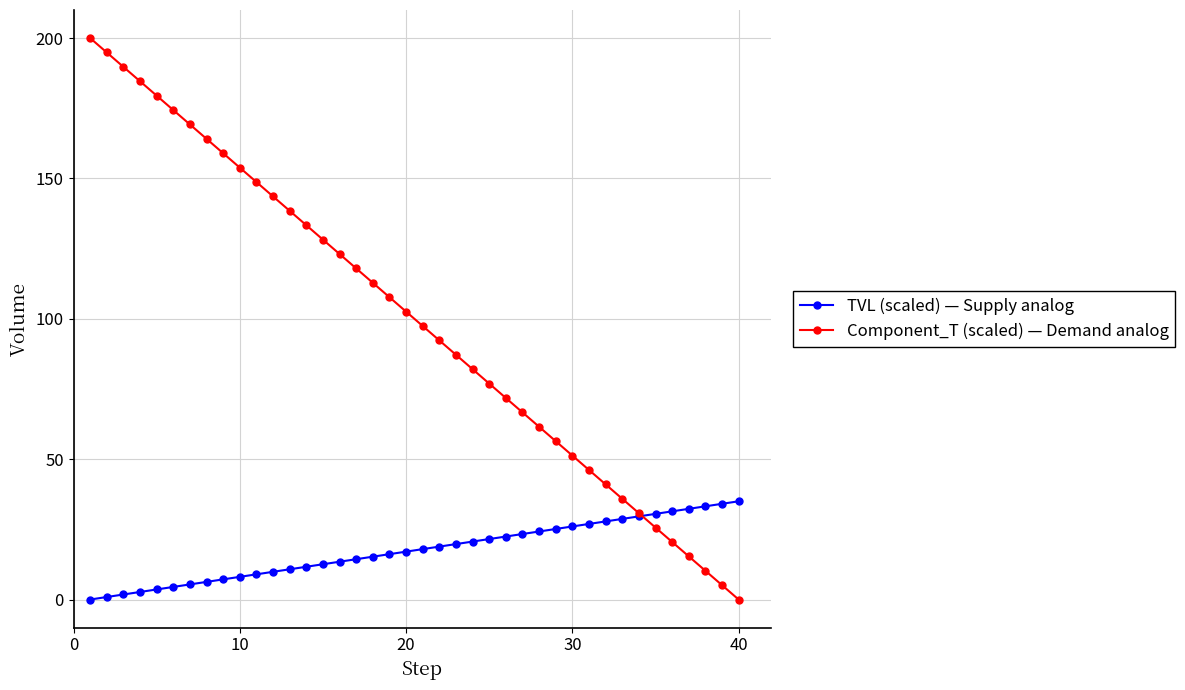

What is the maximum value for Component_T (scaled) — Demand analog?

200.0